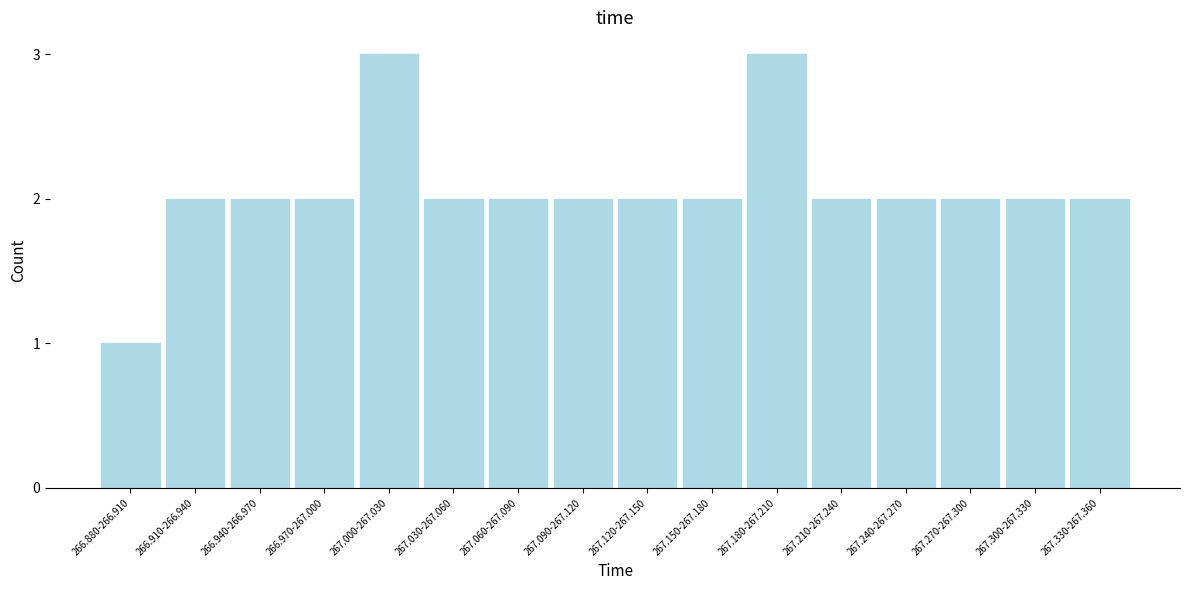

Reading left to right, transcribe all the data shown in this chart.

1	2	2	2	3	2	2	2	2	2	3	2	2	2	2	2